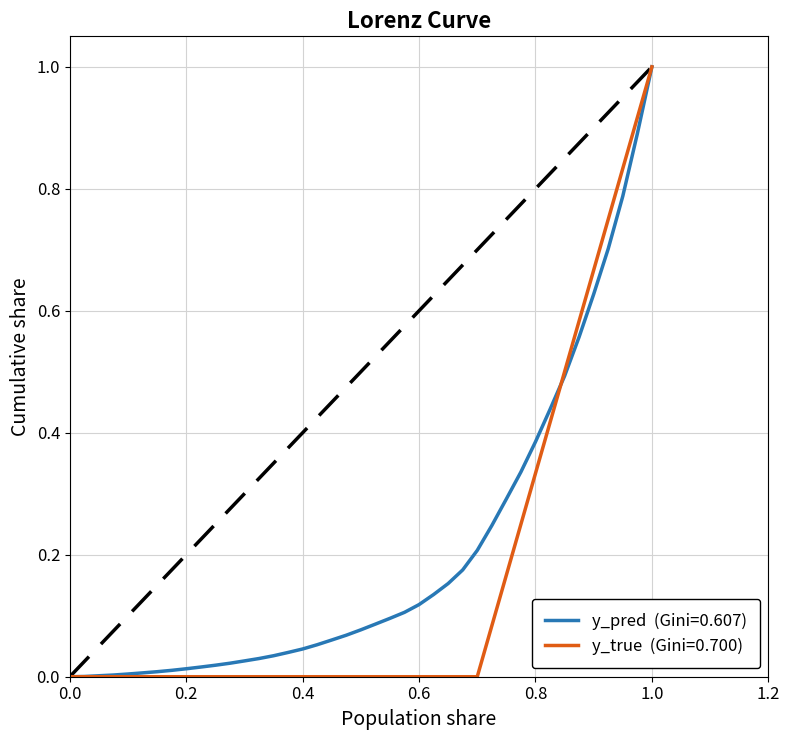

What is the maximum value shown in the chart?

1.0